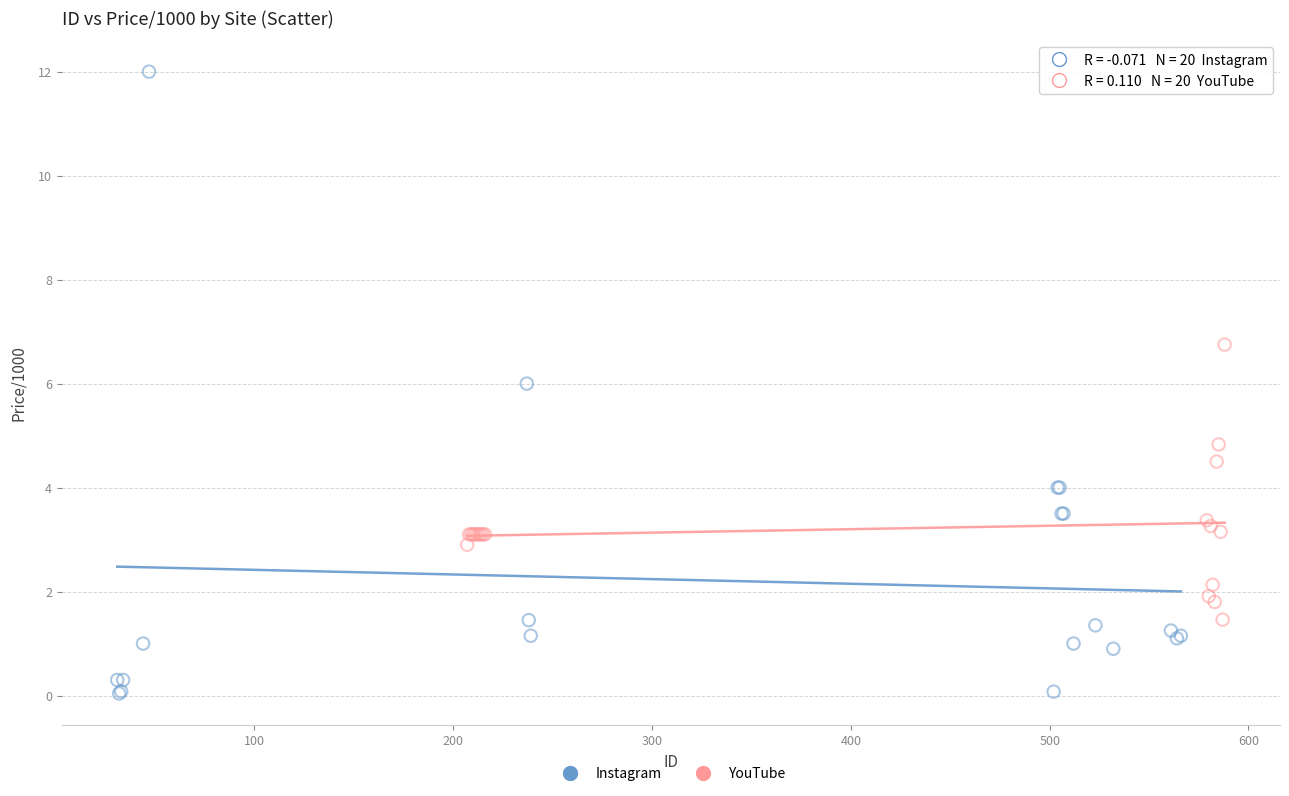

Which series has the largest Y range (max minus min)?

Instagram